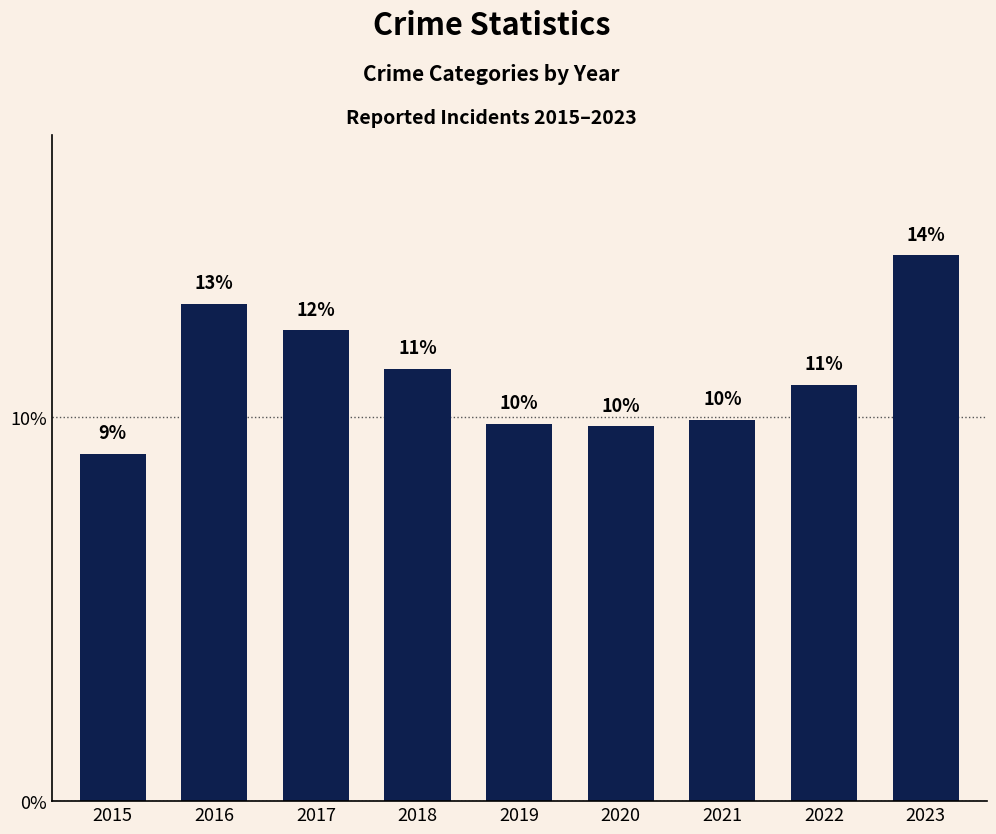

At which label does the data first exceed 10?

2016